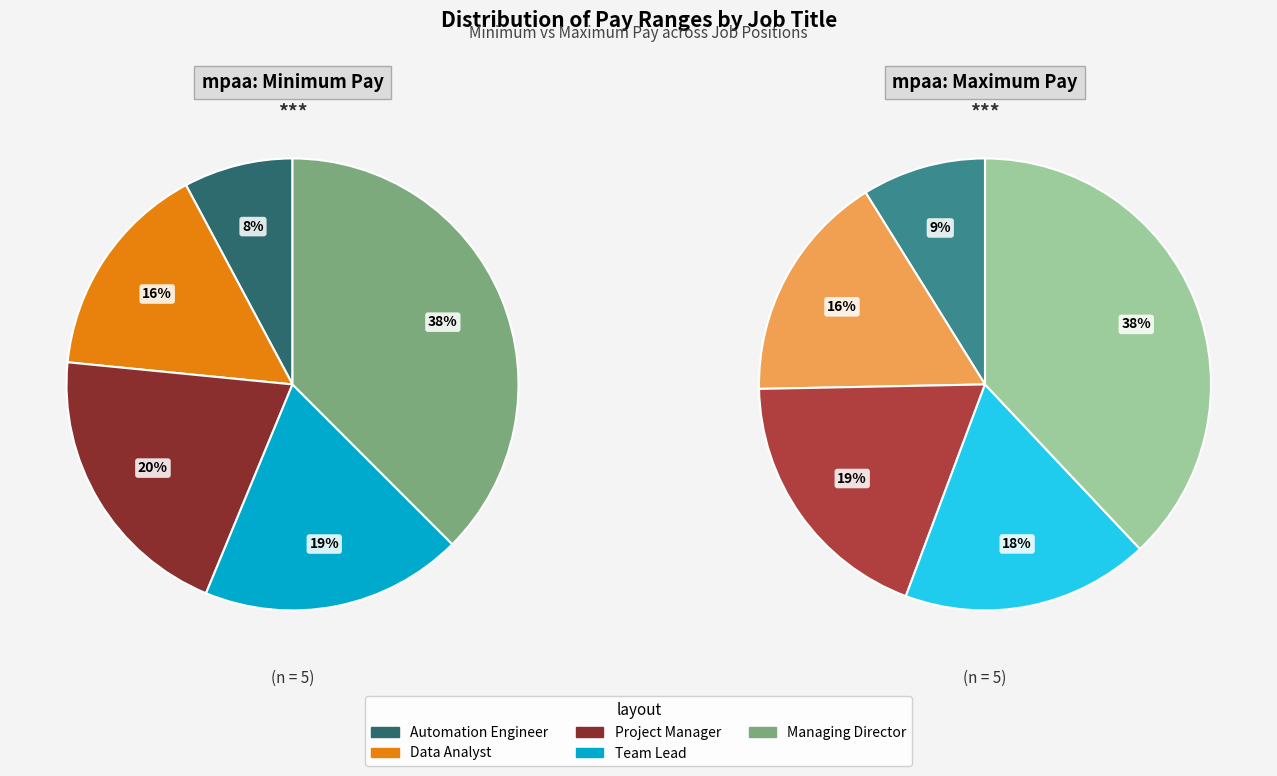

Which category has the smallest portion of the pie?

Automation Engineer